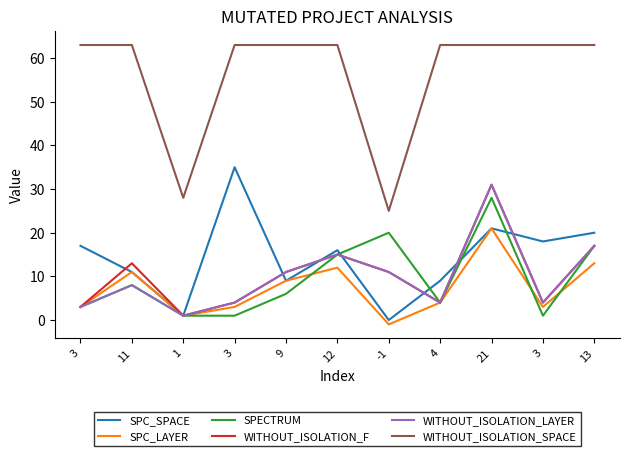

Is it true that WITHOUT_ISOLATION_F equals 11 at -1?

True